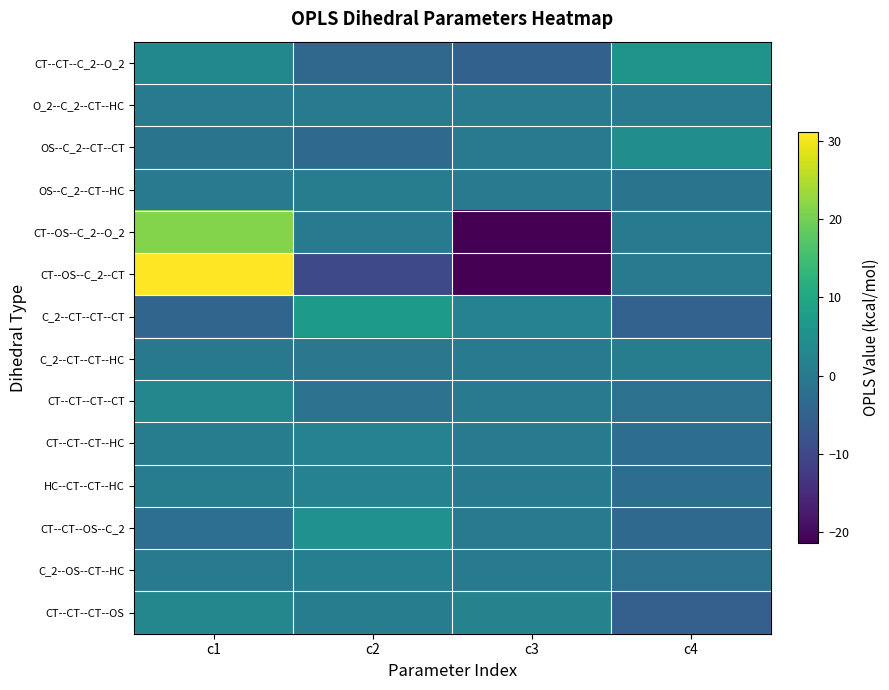

What is the difference between the highest and lowest values at c1?

35.3